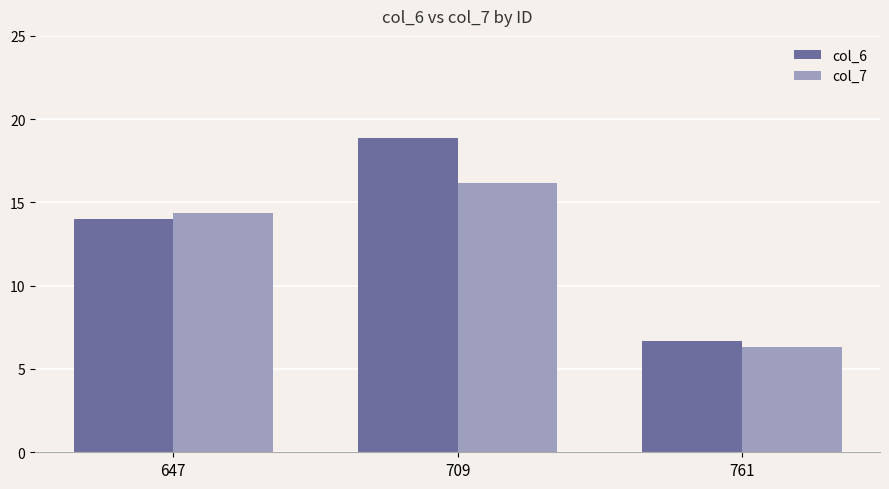

What is the difference between the col_7 values at 761 and 647?

8.0